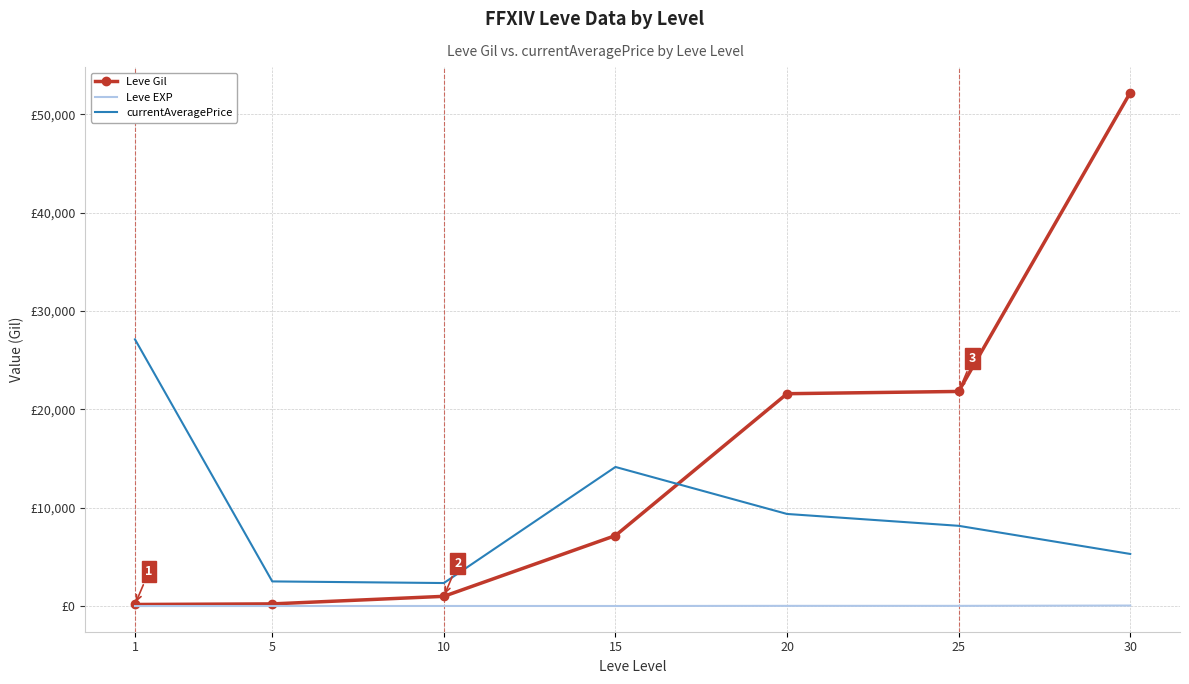

How many interior local valleys does the Leve EXP series have?

1